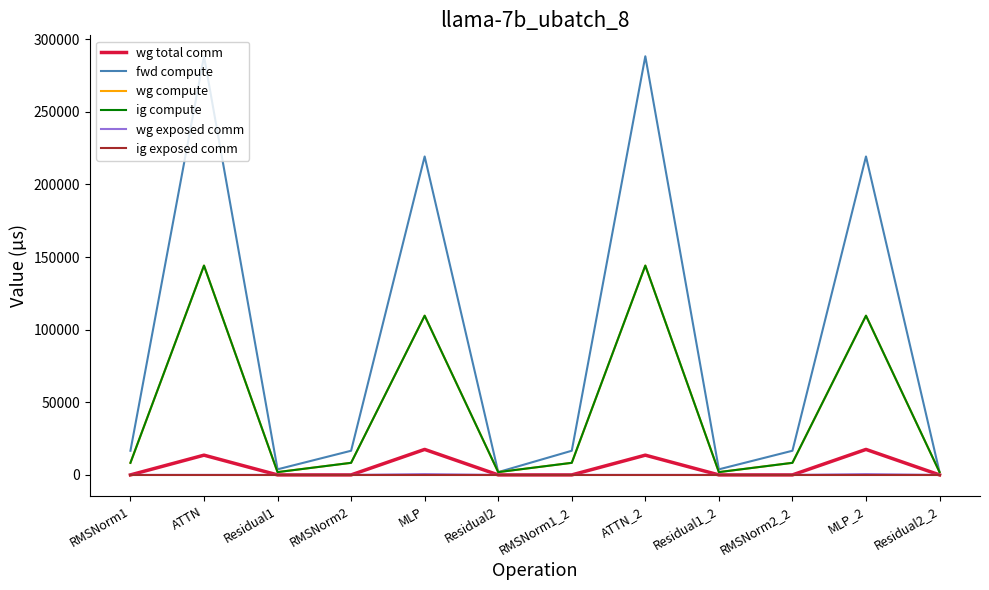

What is the label of the 9th point from the left?

Residual1_2